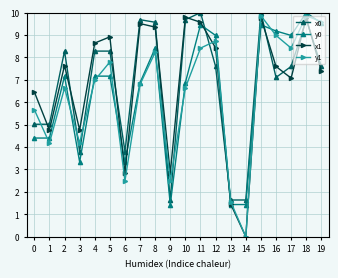

What is the total value across all series at 10?

33.0